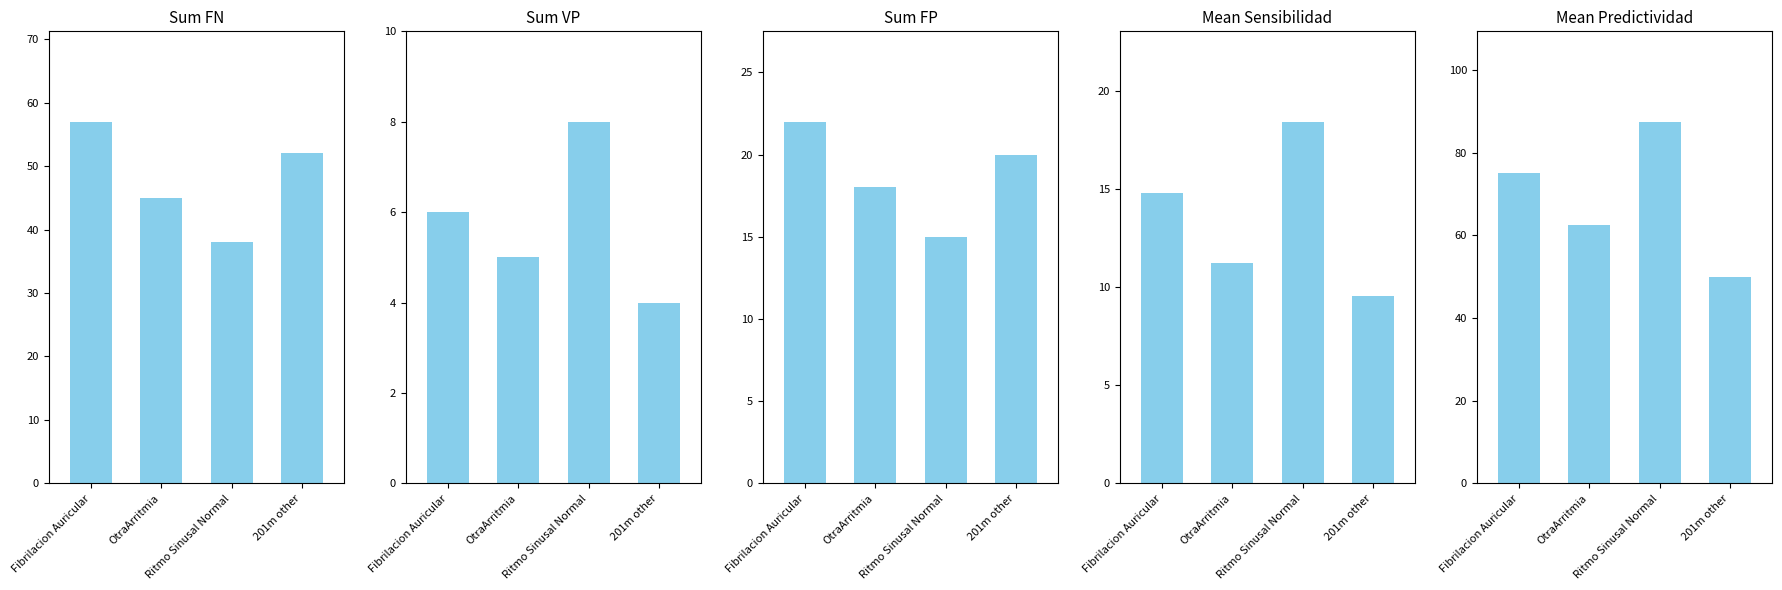

What is the value of the Sum FP bar at the 1st from the left?

22.0